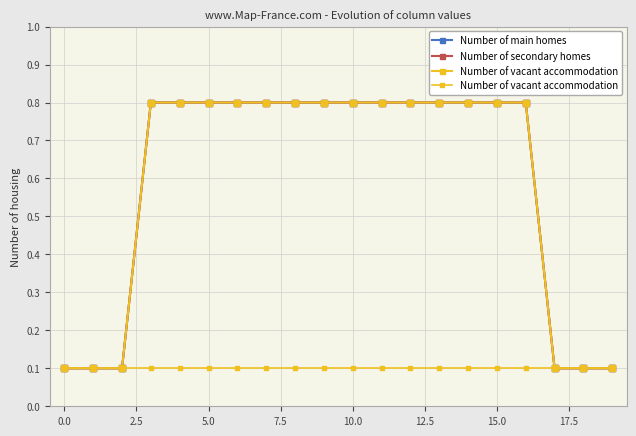

The value of Number of vacant accommodation at 13 is 0.2. True or false?

False